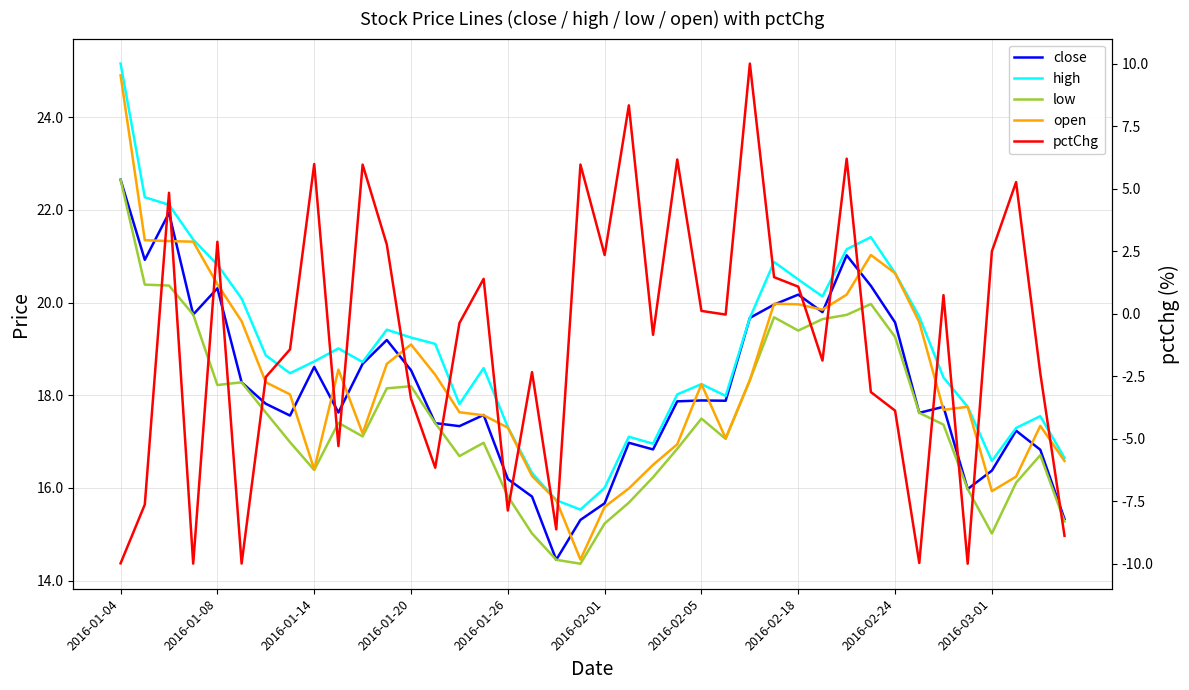

At which label does pctChg reach its minimum?

35